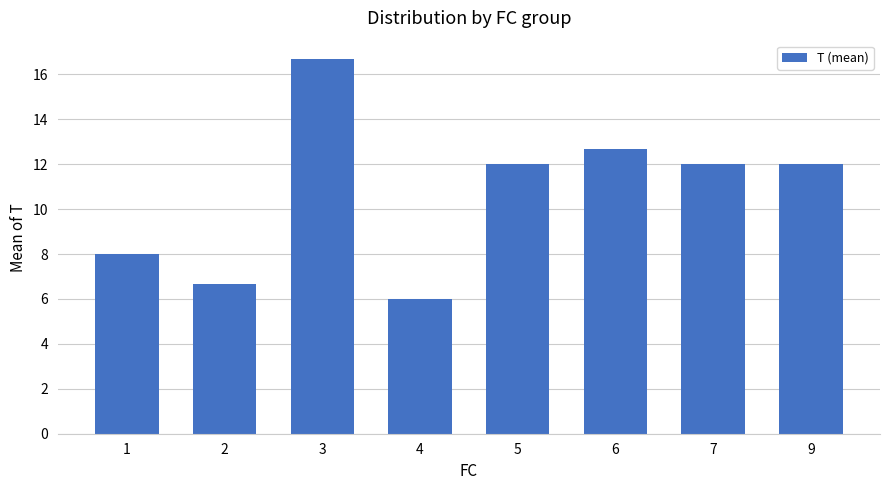

Which has a higher value, 5 or 3?

3